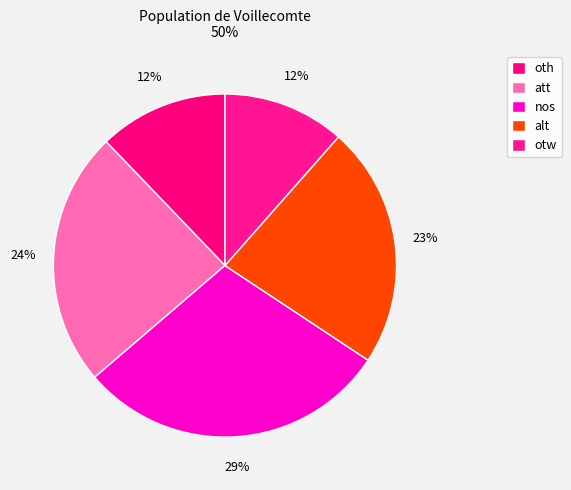

How many segments does this pie chart have?

5